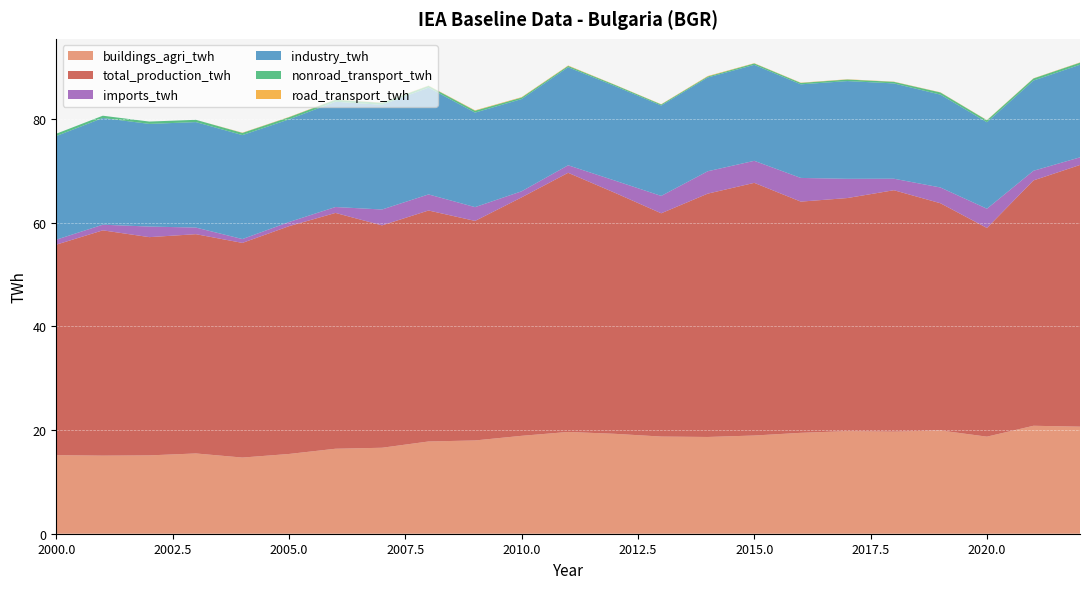

Reading left to right, list all the values displayed in this chart.

buildings_agri_twh: 15.2	15.1	15.1	15.5	14.7	15.4	16.4	16.6	17.8	18.0	18.9	19.6	19.3	18.7	18.7	18.9	19.5	19.8	19.7	19.9	18.7	20.8	20.6
total_production_twh: 40.6	43.5	42.1	42.3	41.4	43.9	45.5	42.9	44.5	42.3	46.0	50.0	46.5	43.1	46.9	48.7	44.6	45.0	46.6	43.8	40.2	47.3	50.5
imports_twh: 1.0	1.1	2.0	1.3	0.7	0.8	1.1	3.1	3.1	2.7	1.2	1.4	2.4	3.4	4.3	4.2	4.6	3.7	2.2	3.0	3.7	1.9	1.5
industry_twh: 20.0	20.6	19.8	20.3	20.1	19.8	20.3	20.2	20.6	18.2	17.8	18.9	18.2	17.4	18.1	18.5	18.1	18.9	18.4	17.9	16.7	17.4	17.9
nonroad_transport_twh: 0.5	0.4	0.5	0.4	0.4	0.4	0.4	0.4	0.3	0.4	0.3	0.2	0.2	0.2	0.2	0.3	0.3	0.3	0.3	0.4	0.4	0.4	0.4
road_transport_twh: 0.0	0.0	0.0	0.0	0.1	0.1	0.1	0.1	0.1	0.1	0.1	0.1	0.0	0.1	0.1	0.1	0.1	0.1	0.0	0.0	0.0	0.0	0.1